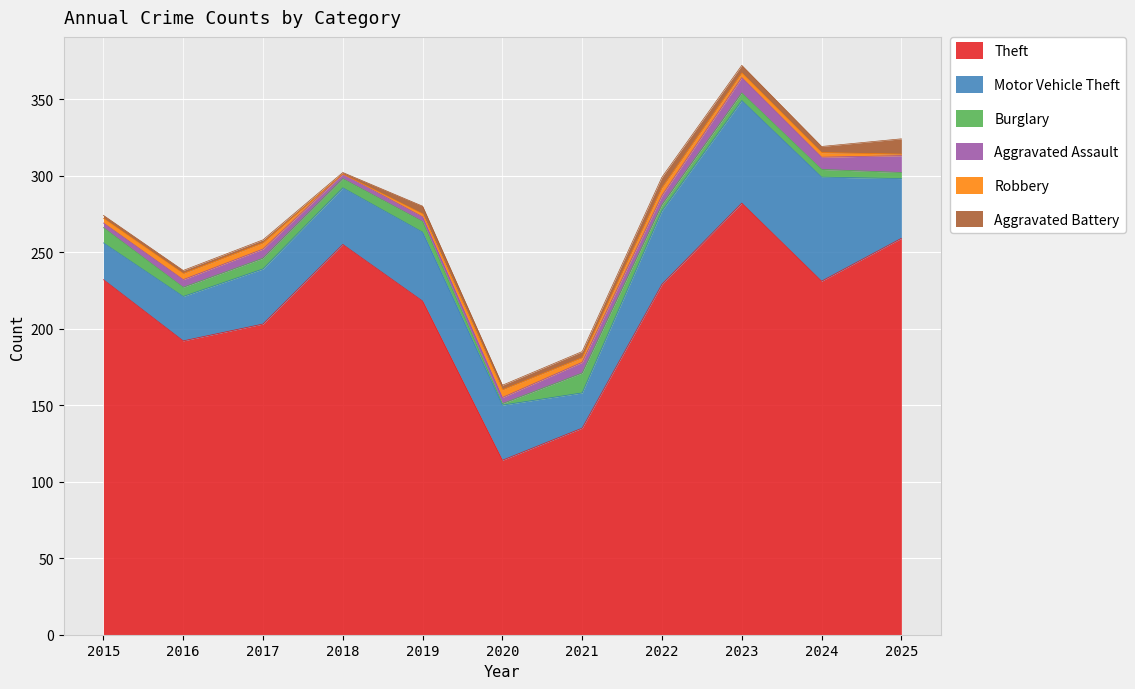

Is it true that Burglary equals 4 at 2025?

True